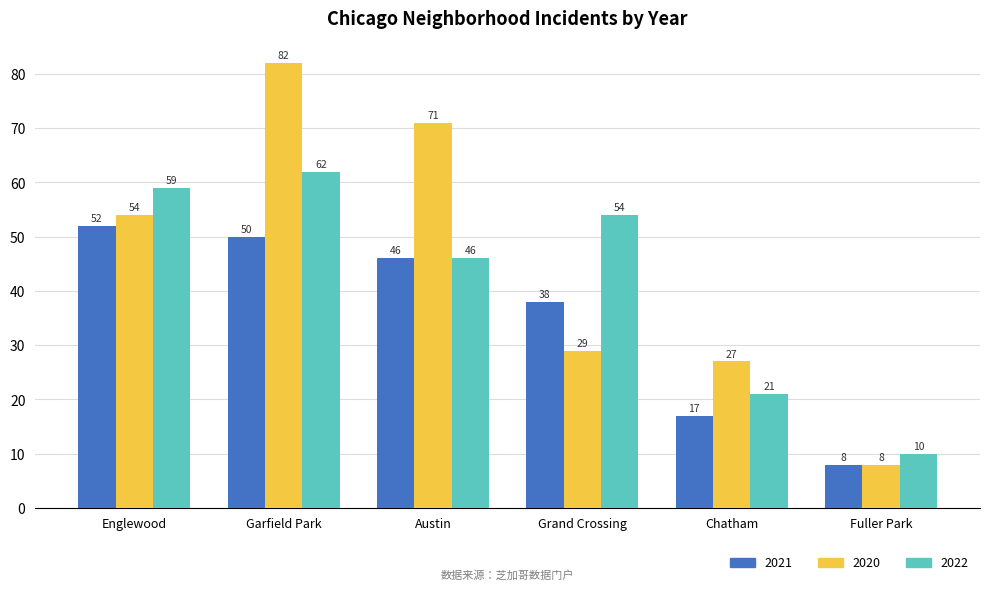

The 2021 series shows 18 at Grand Crossing. True or false?

False